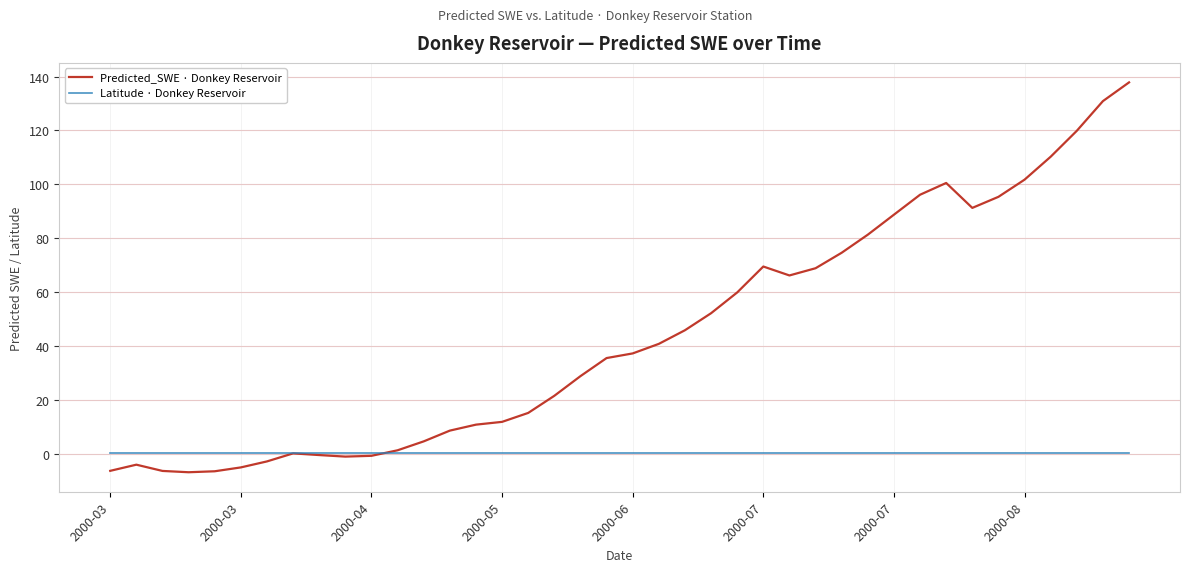

Which series has the largest range (max minus min)?

Predicted_SWE · Donkey Reservoir